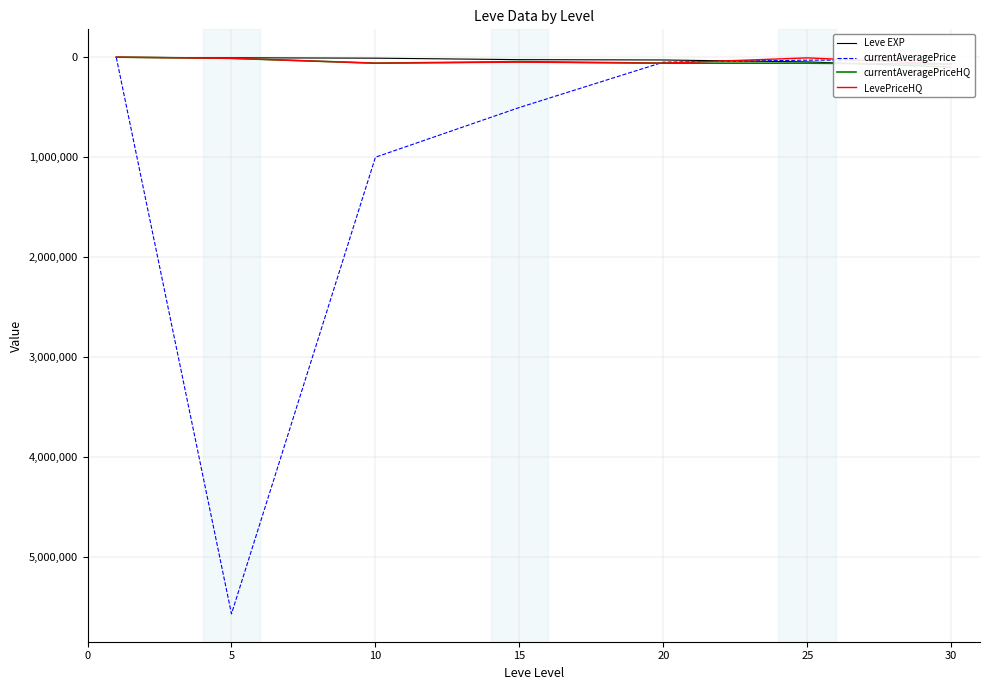

Which series has the largest total across all categories?

currentAveragePrice